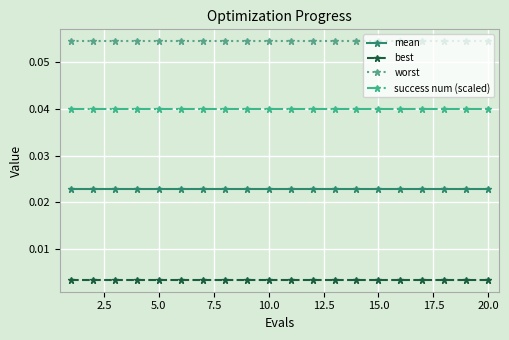

What is the sum of all mean values?

0.5